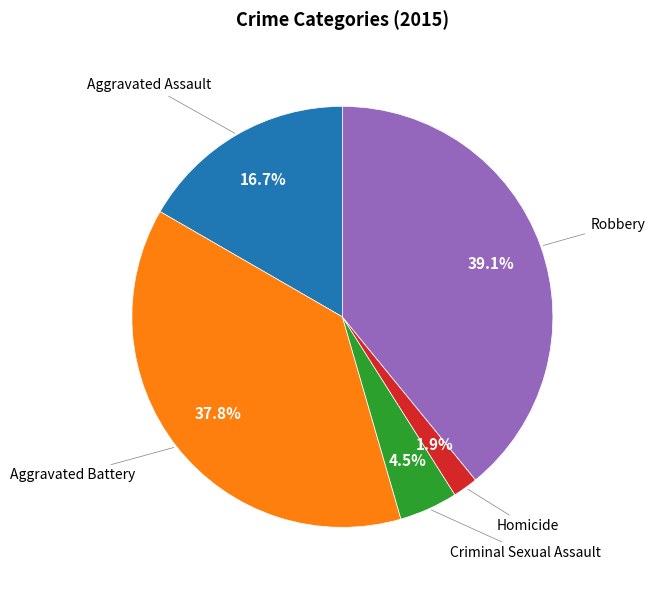

Is there any slice that represents more than half of the pie?

No